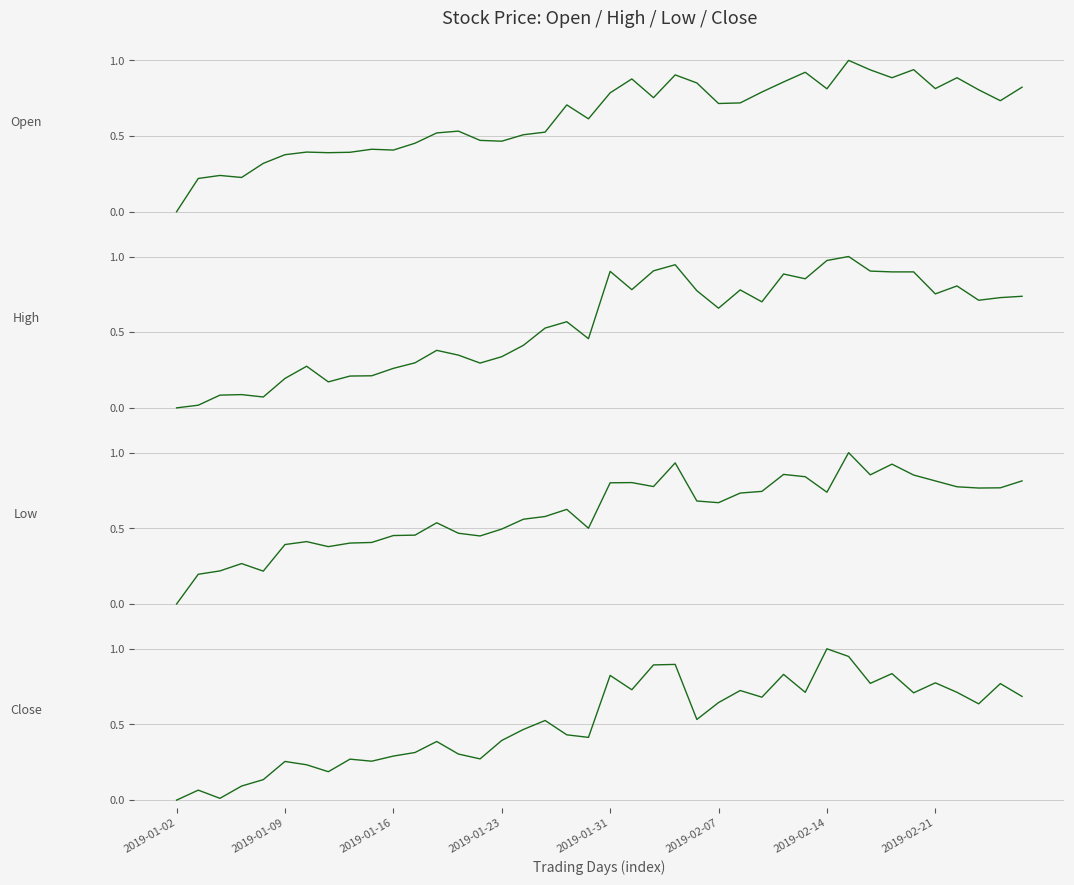

How many interior local peaks does the Close series have?

13